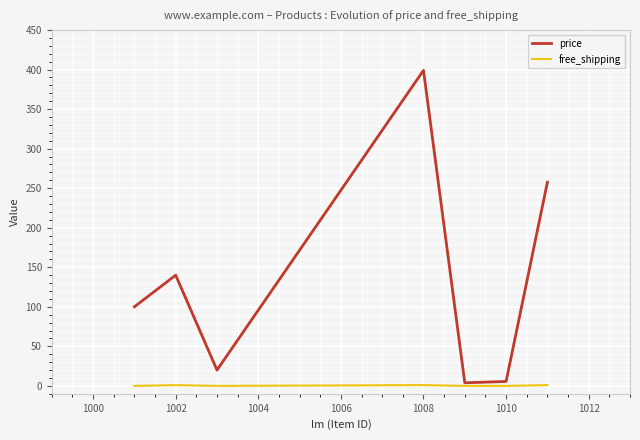

Which series has the largest range (max minus min)?

price